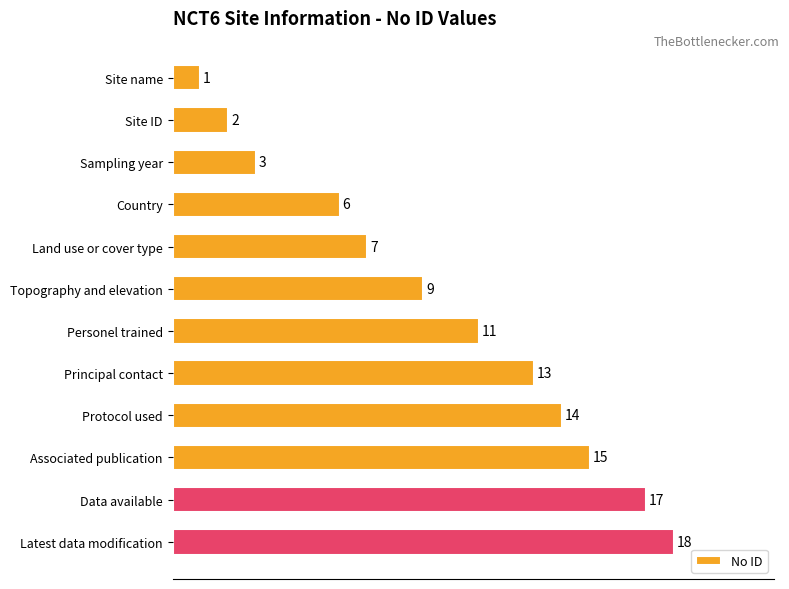

Is it true that the value at Data available is 8?

False